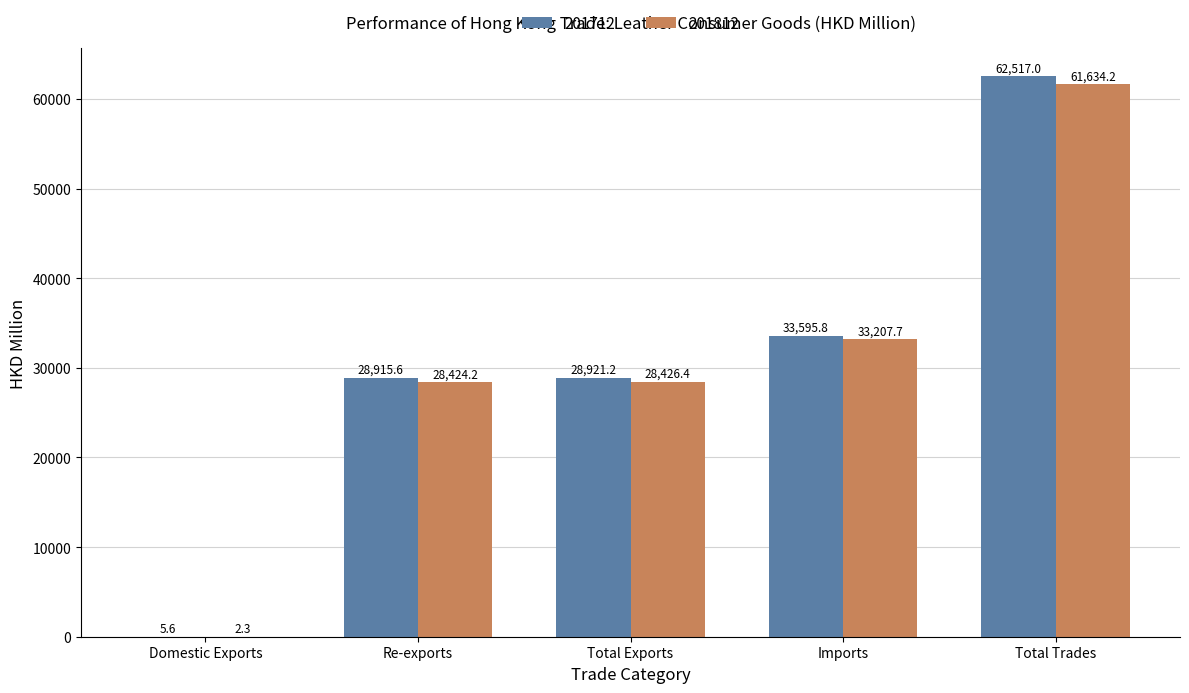

How many data points does each series have?

5